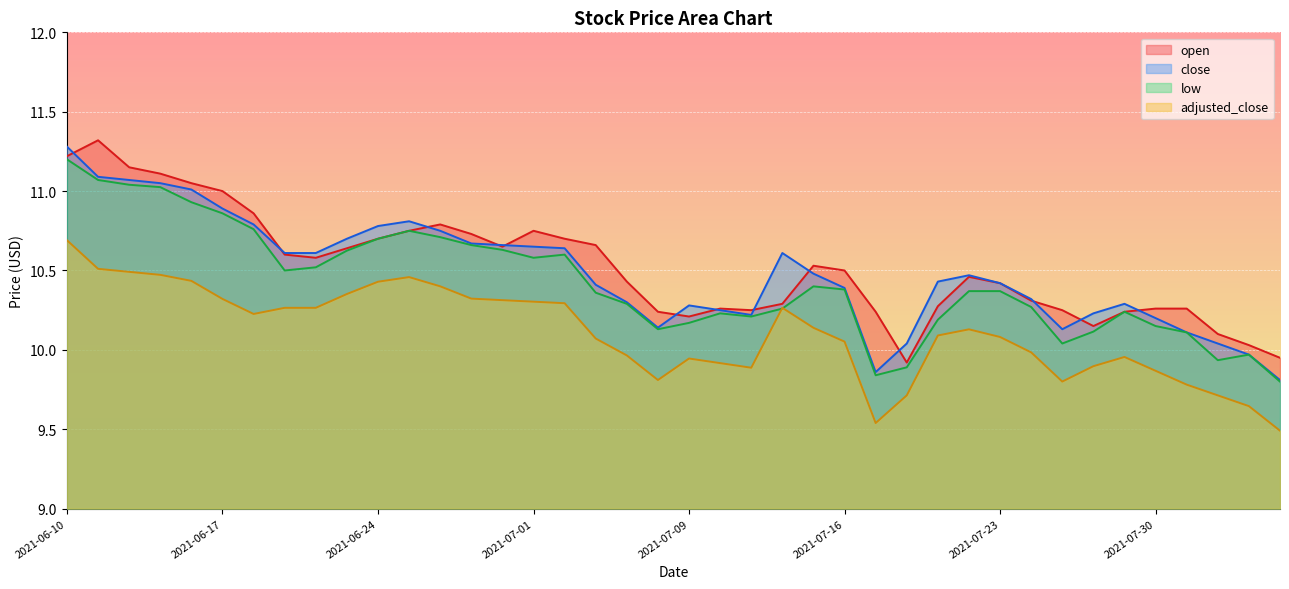

How many lines are shown in the chart?

4